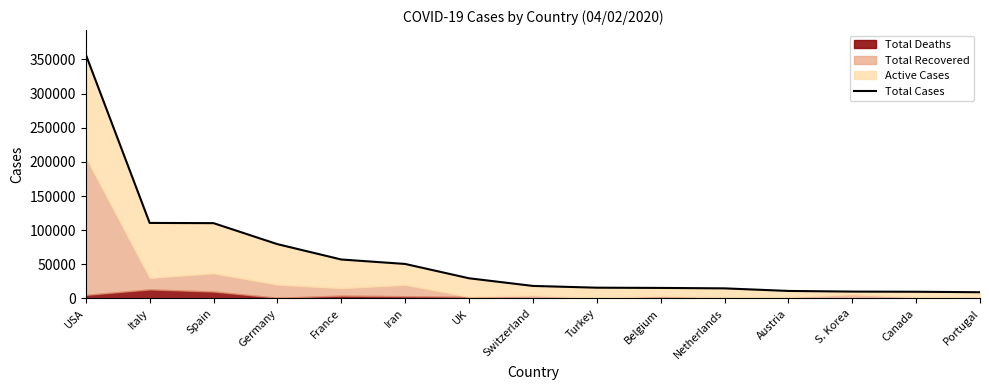

Reading right to left, transcribe all the data shown in this chart.

Portugal=9034	Canada=9731	S. Korea=9976	Austria=10927	Netherlands=14697	Belgium=15348	Turkey=15679	Switzerland=18267	UK=29474	Iran=50468	France=56989	Germany=79465	Spain=110238	Italy=110574	USA=357354